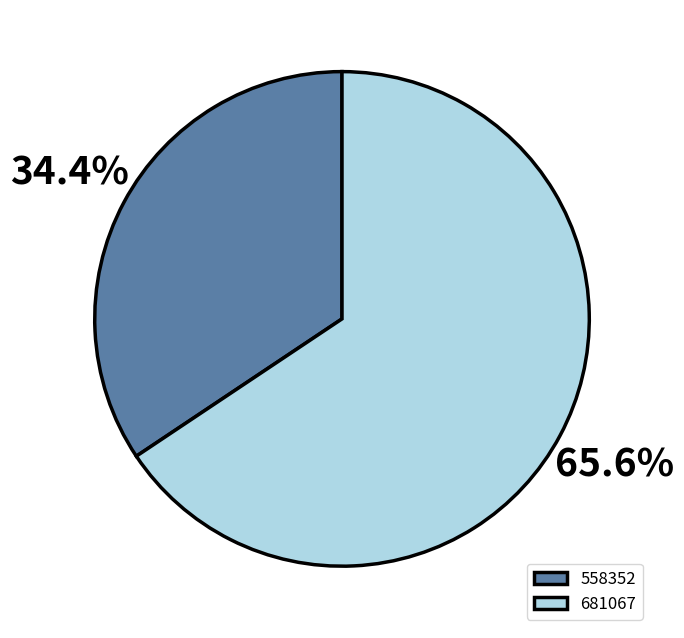

Combined, do 558352 and 681067 account for over 50%?

Yes